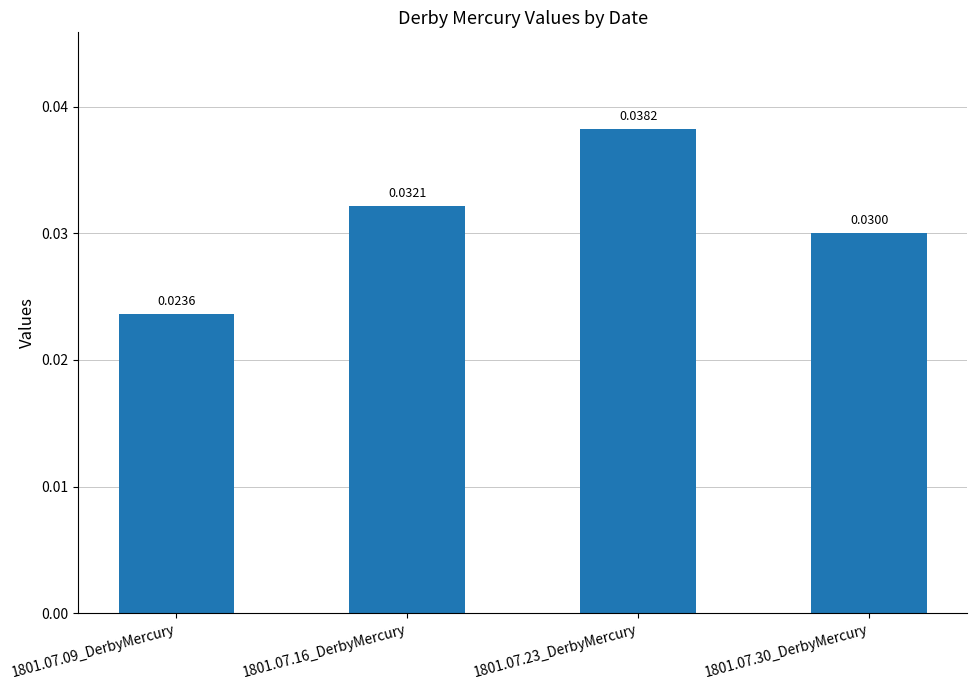

Which category has the highest value across all series?

1801.07.23_DerbyMercury